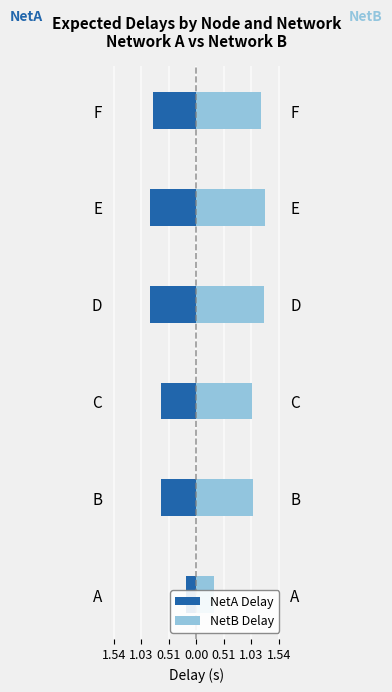

At D, list the series in order from smallest to largest.

NetA Delay, NetB Delay